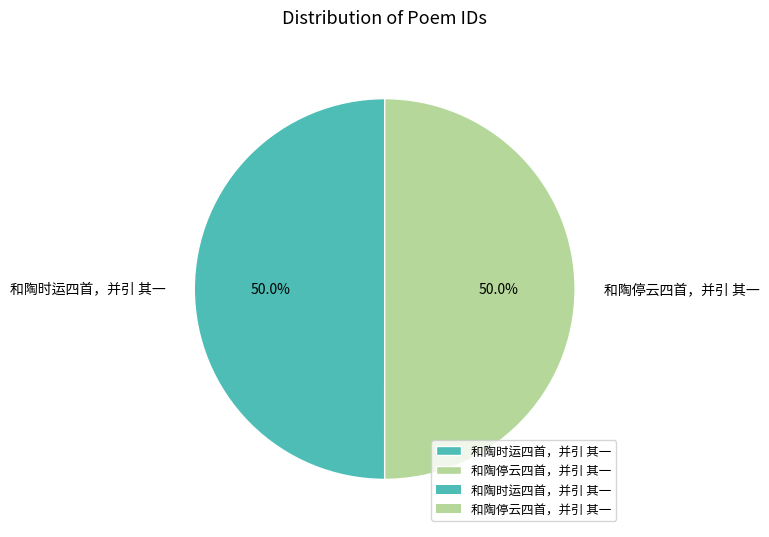

Is it true that 和陶停云四首，并引 其一 is 59% of the pie?

False